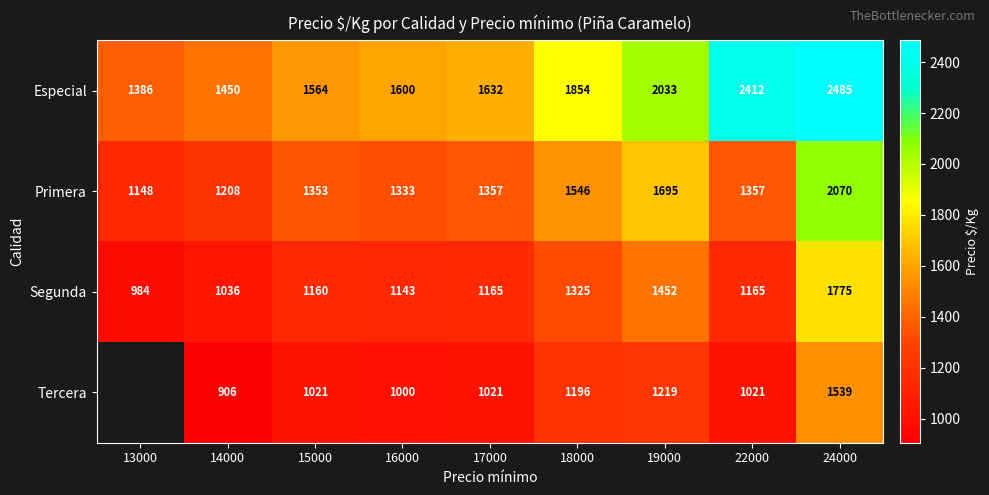

What is the minimum value shown in the chart?

906.0